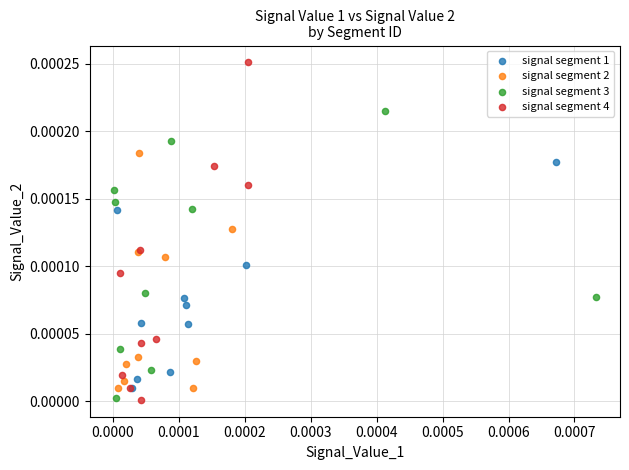

Which series has the largest Y range (max minus min)?

signal segment 4